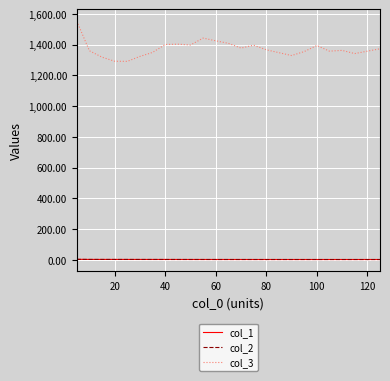

Which series has the widest spread of values?

col_3